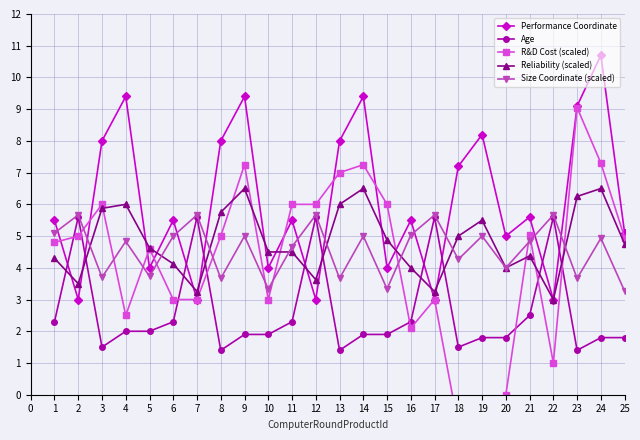

How many data points in R&D Cost (scaled) are less than 4?

10